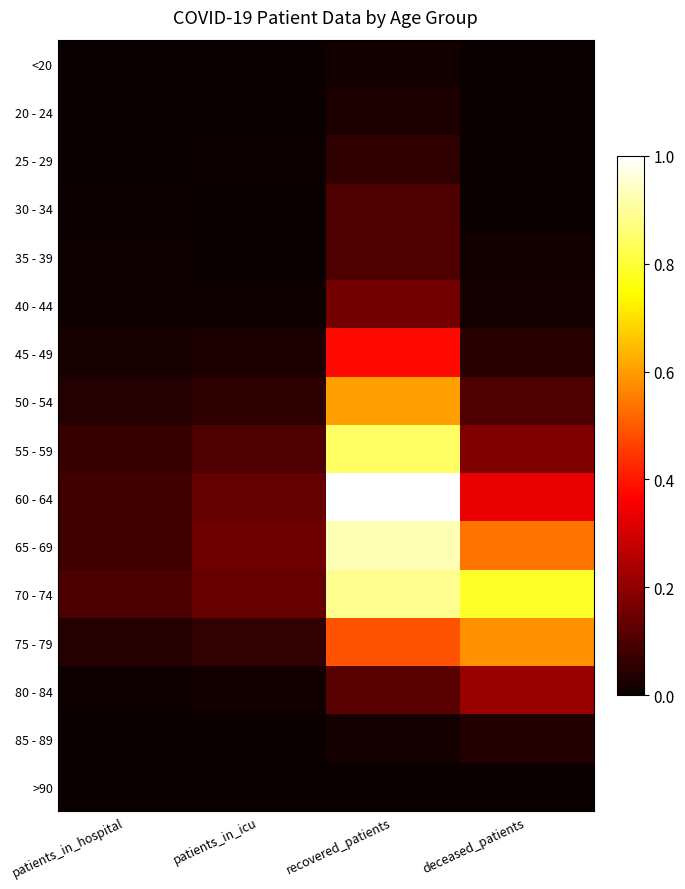

How many distinct data groups are displayed?

16